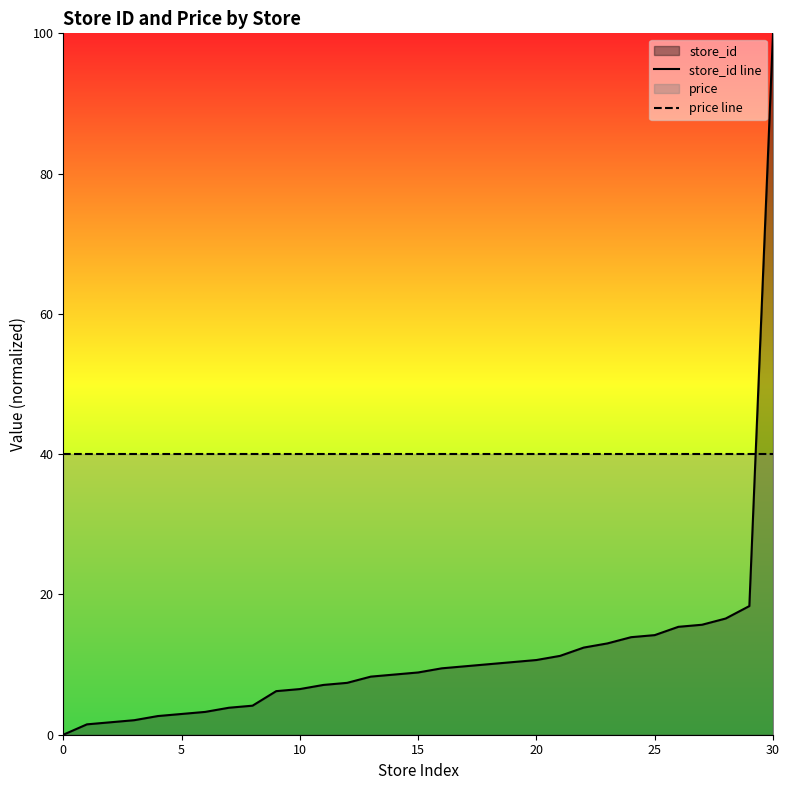

Read the price line value at 20.

40.0